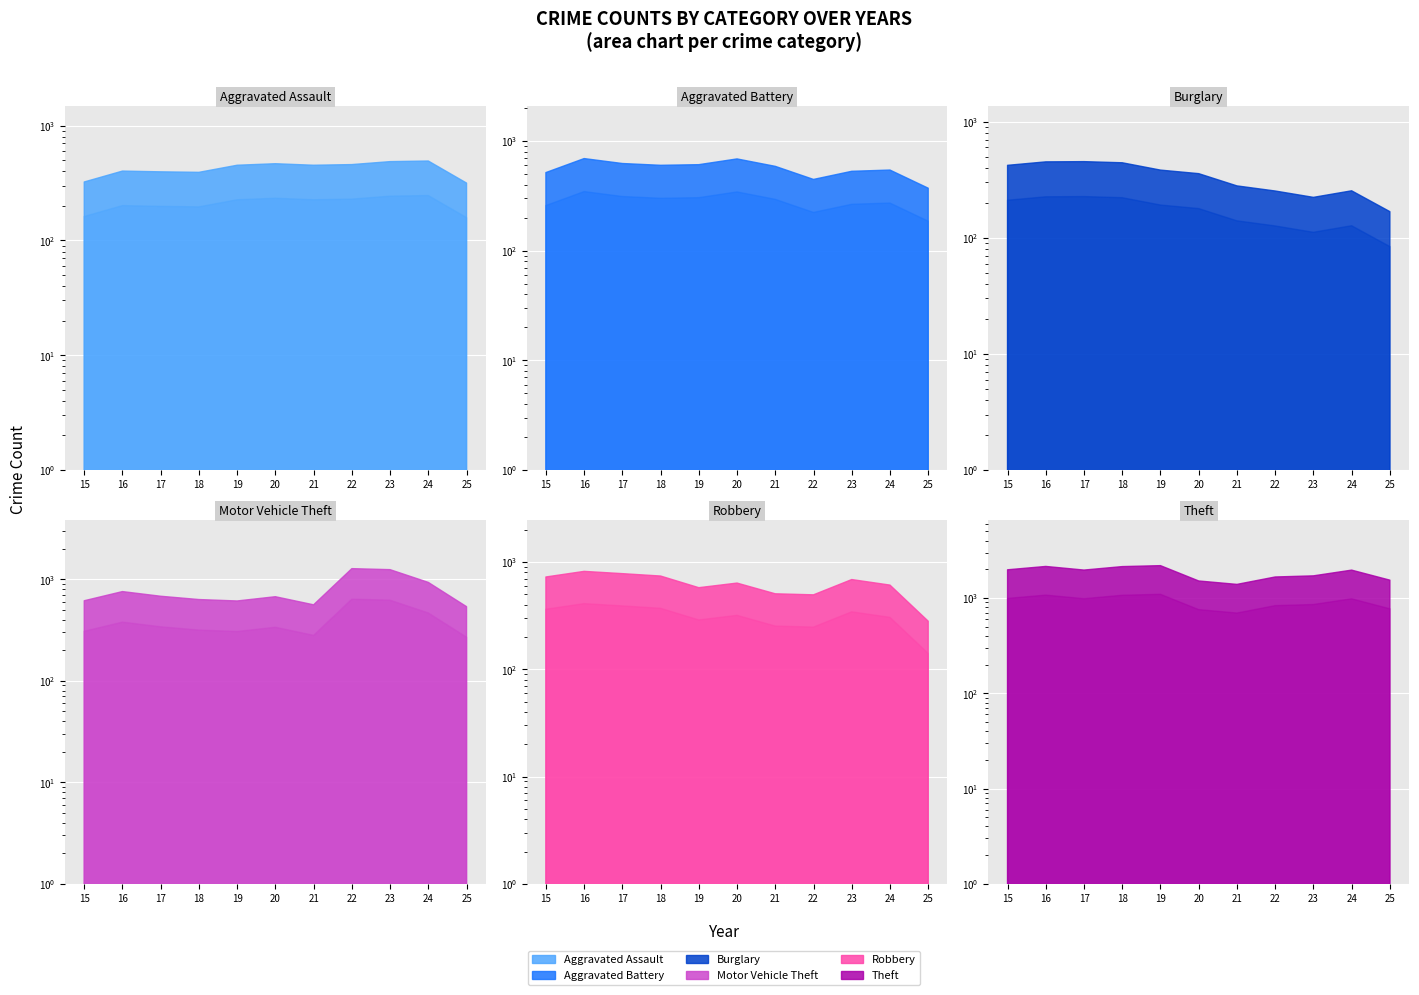

What is the minimum value shown in the chart?

168